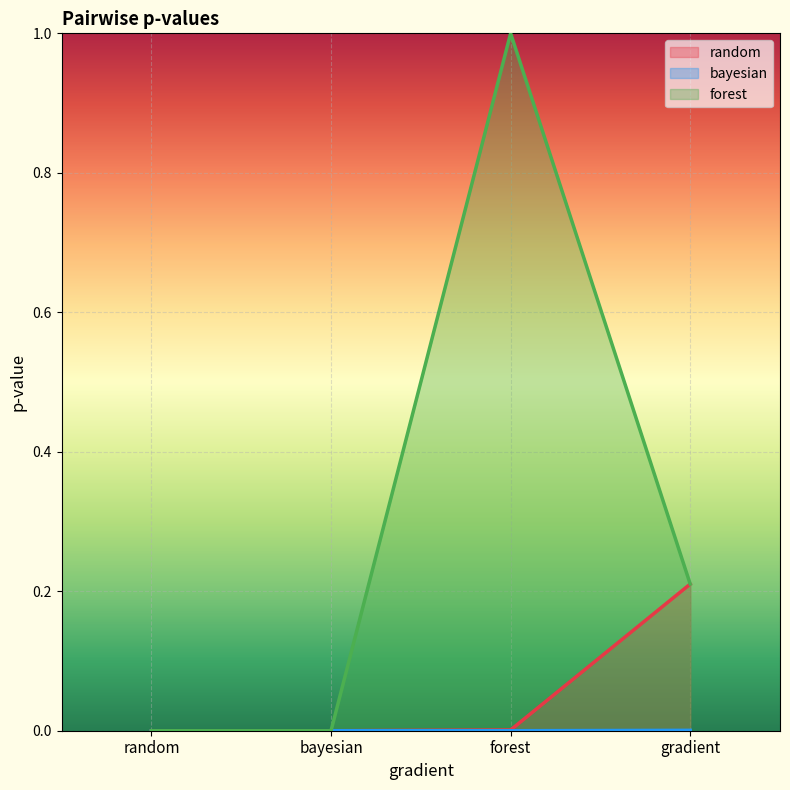

True or false: forest and bayesian intersect in this chart.

False